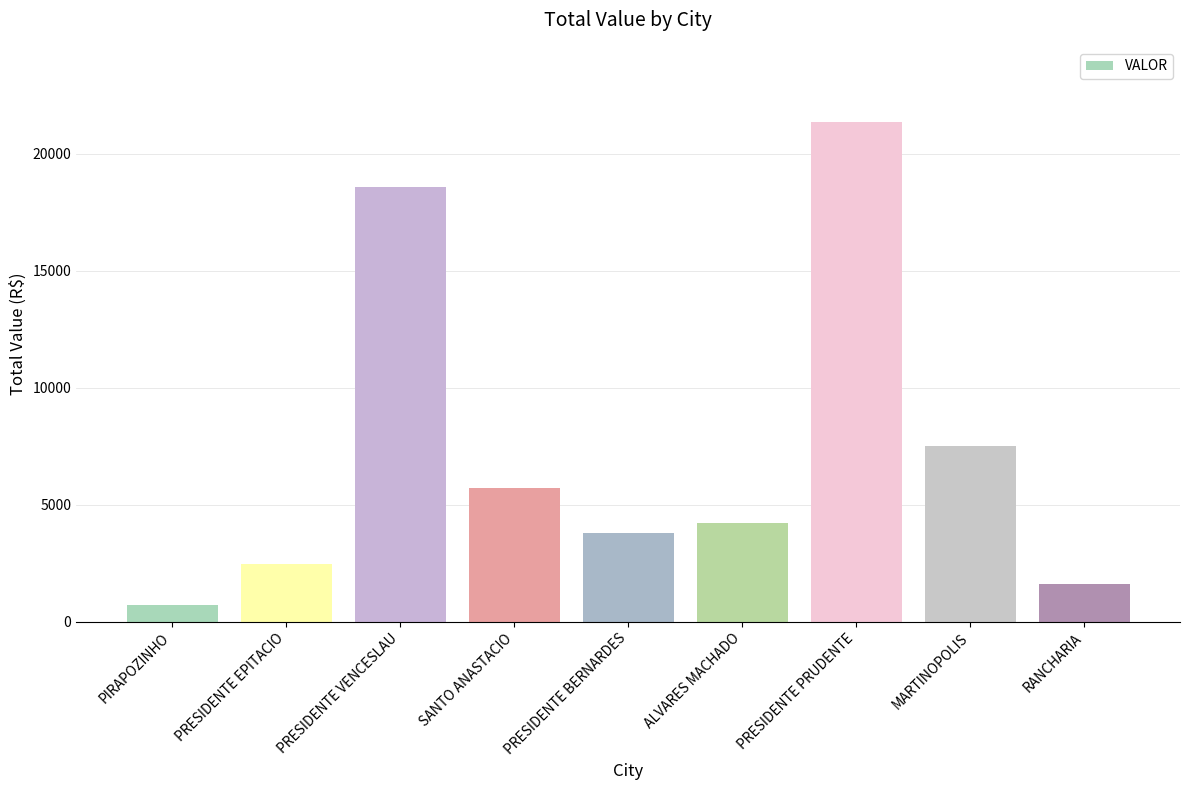

List the labels in order of value, largest first.

PRESIDENTE PRUDENTE, PRESIDENTE VENCESLAU, MARTINOPOLIS, SANTO ANASTACIO, ALVARES MACHADO, PRESIDENTE BERNARDES, PRESIDENTE EPITACIO, RANCHARIA, PIRAPOZINHO